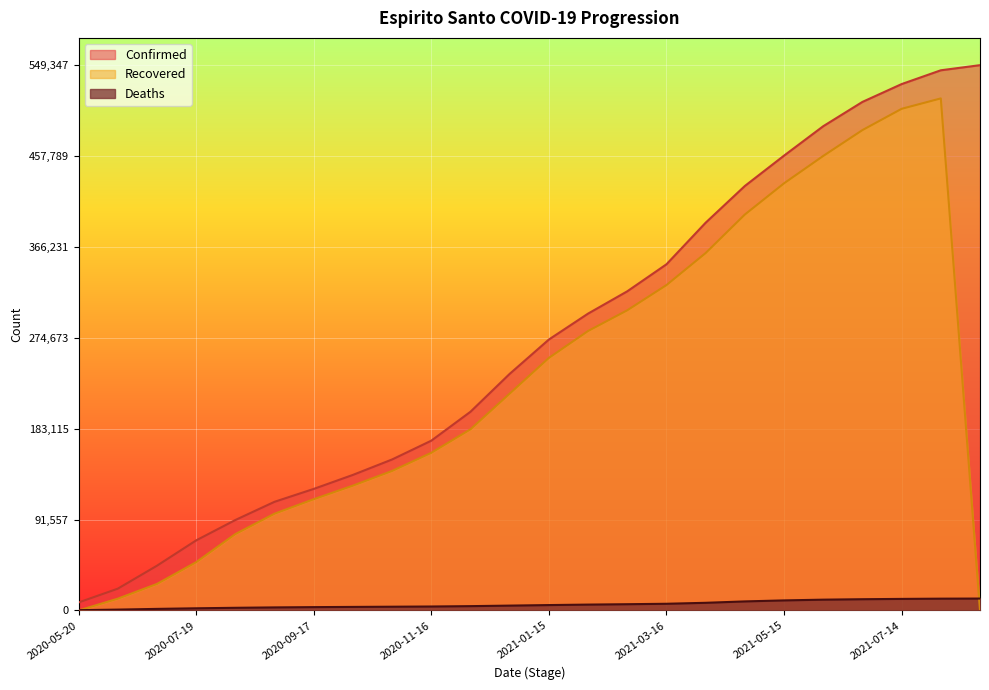

True or false: Confirmed has more than 2 interior local peaks.

False